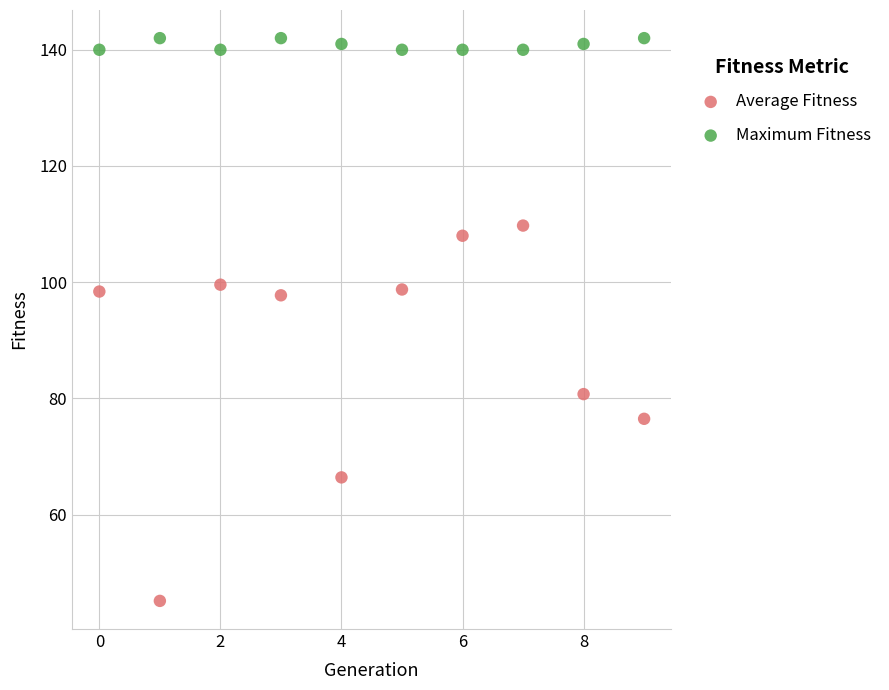

Which series reaches the minimum Y coordinate?

Average Fitness